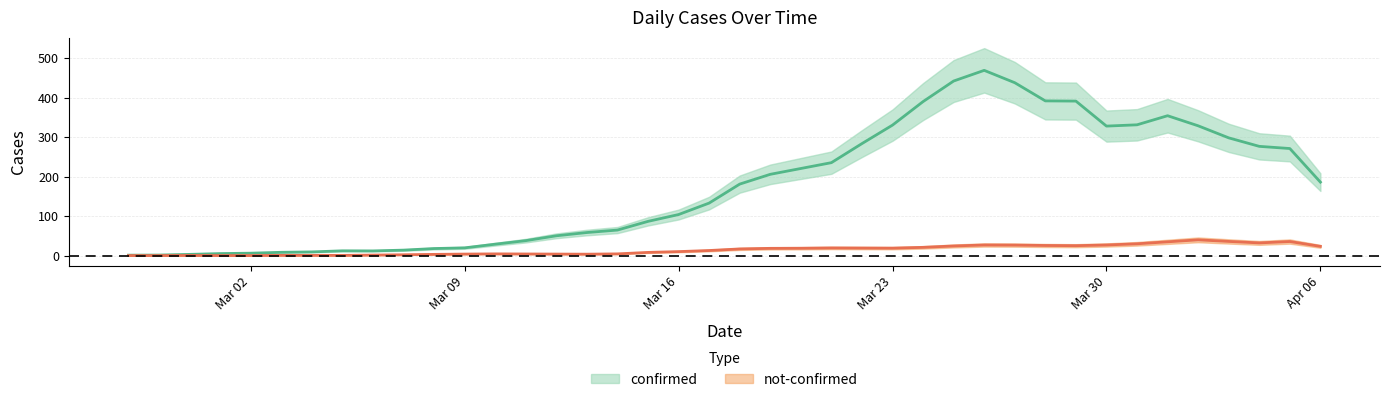

What position from the right is 2020-03-24?

14